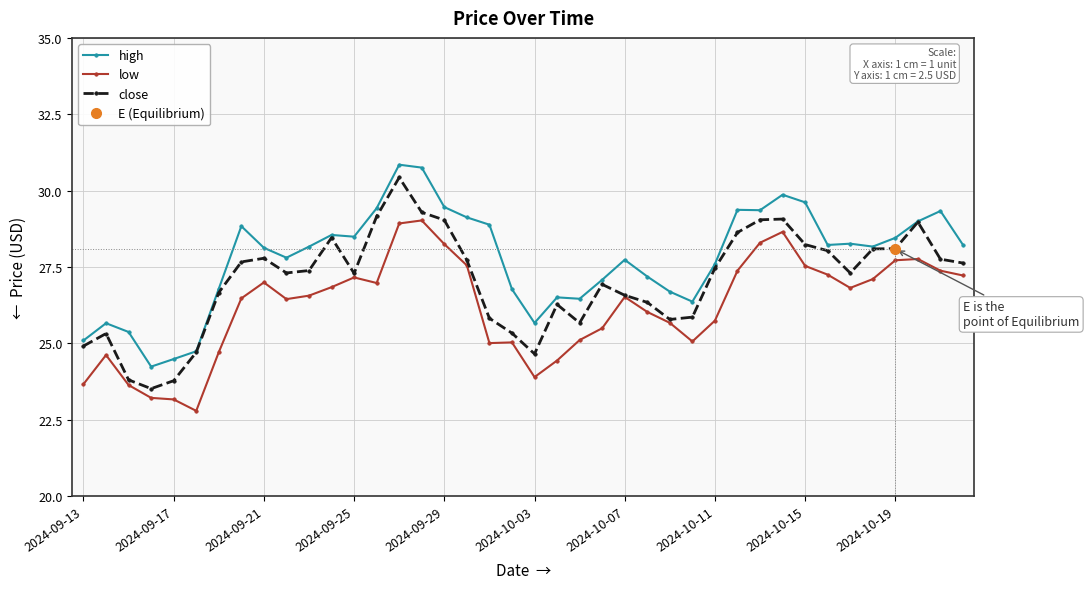

What is the minimum value for low?

22.8